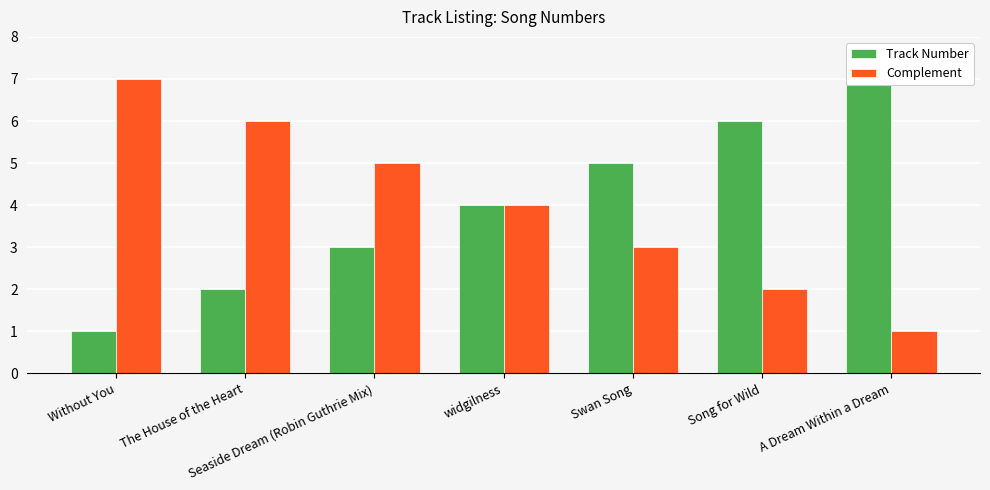

What is the label of the 1st bar from the left?

Without You